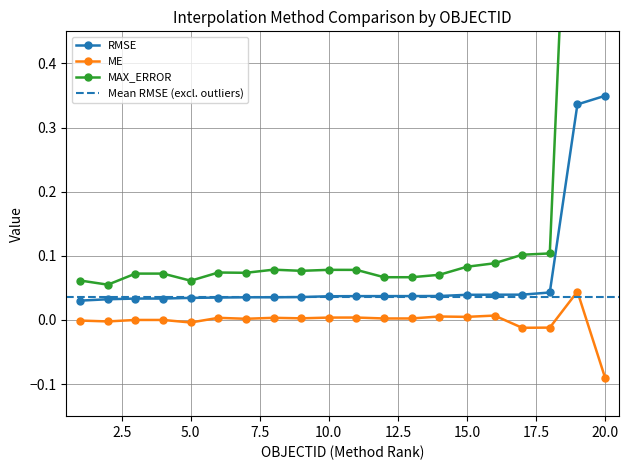

True or false: ME and RMSE cross at least once.

False